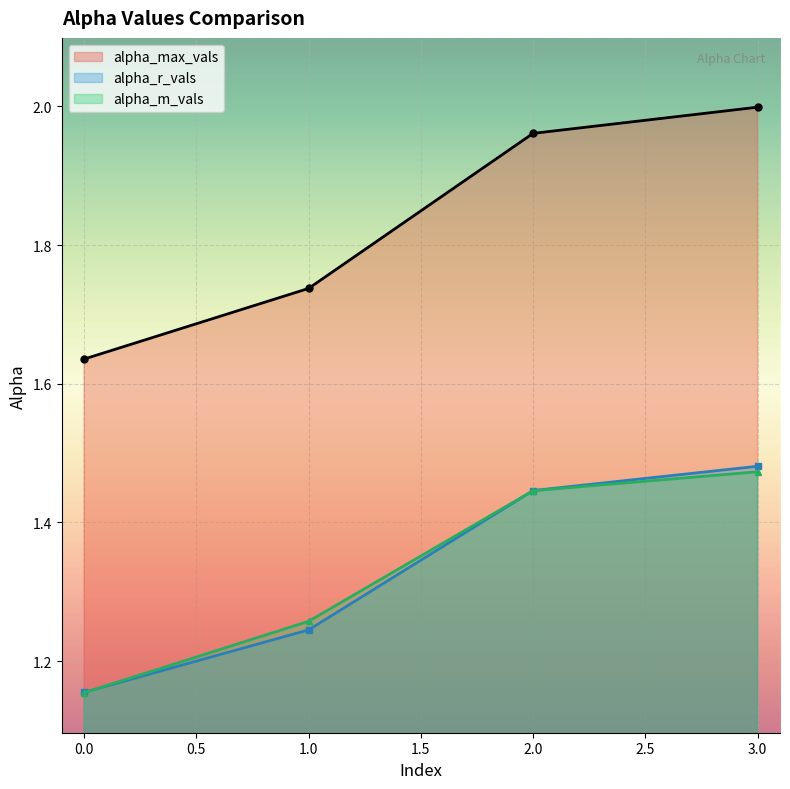

True or false: alpha_m_vals has a value of 1.6 at 1.0.

False